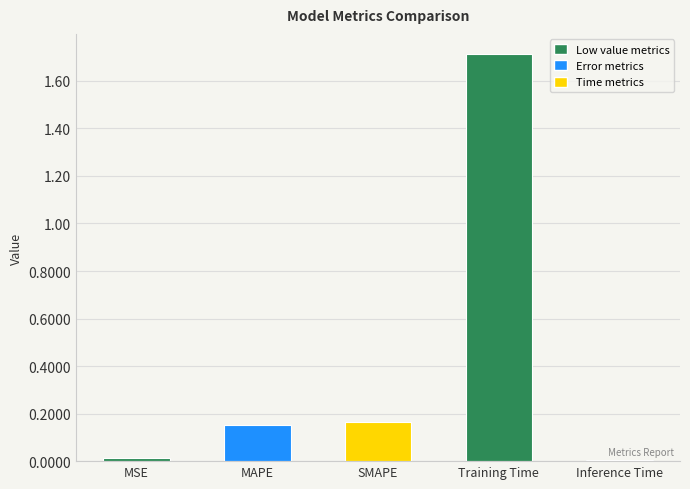

The chart shows a value of 0.5 at Training Time. True or false?

False